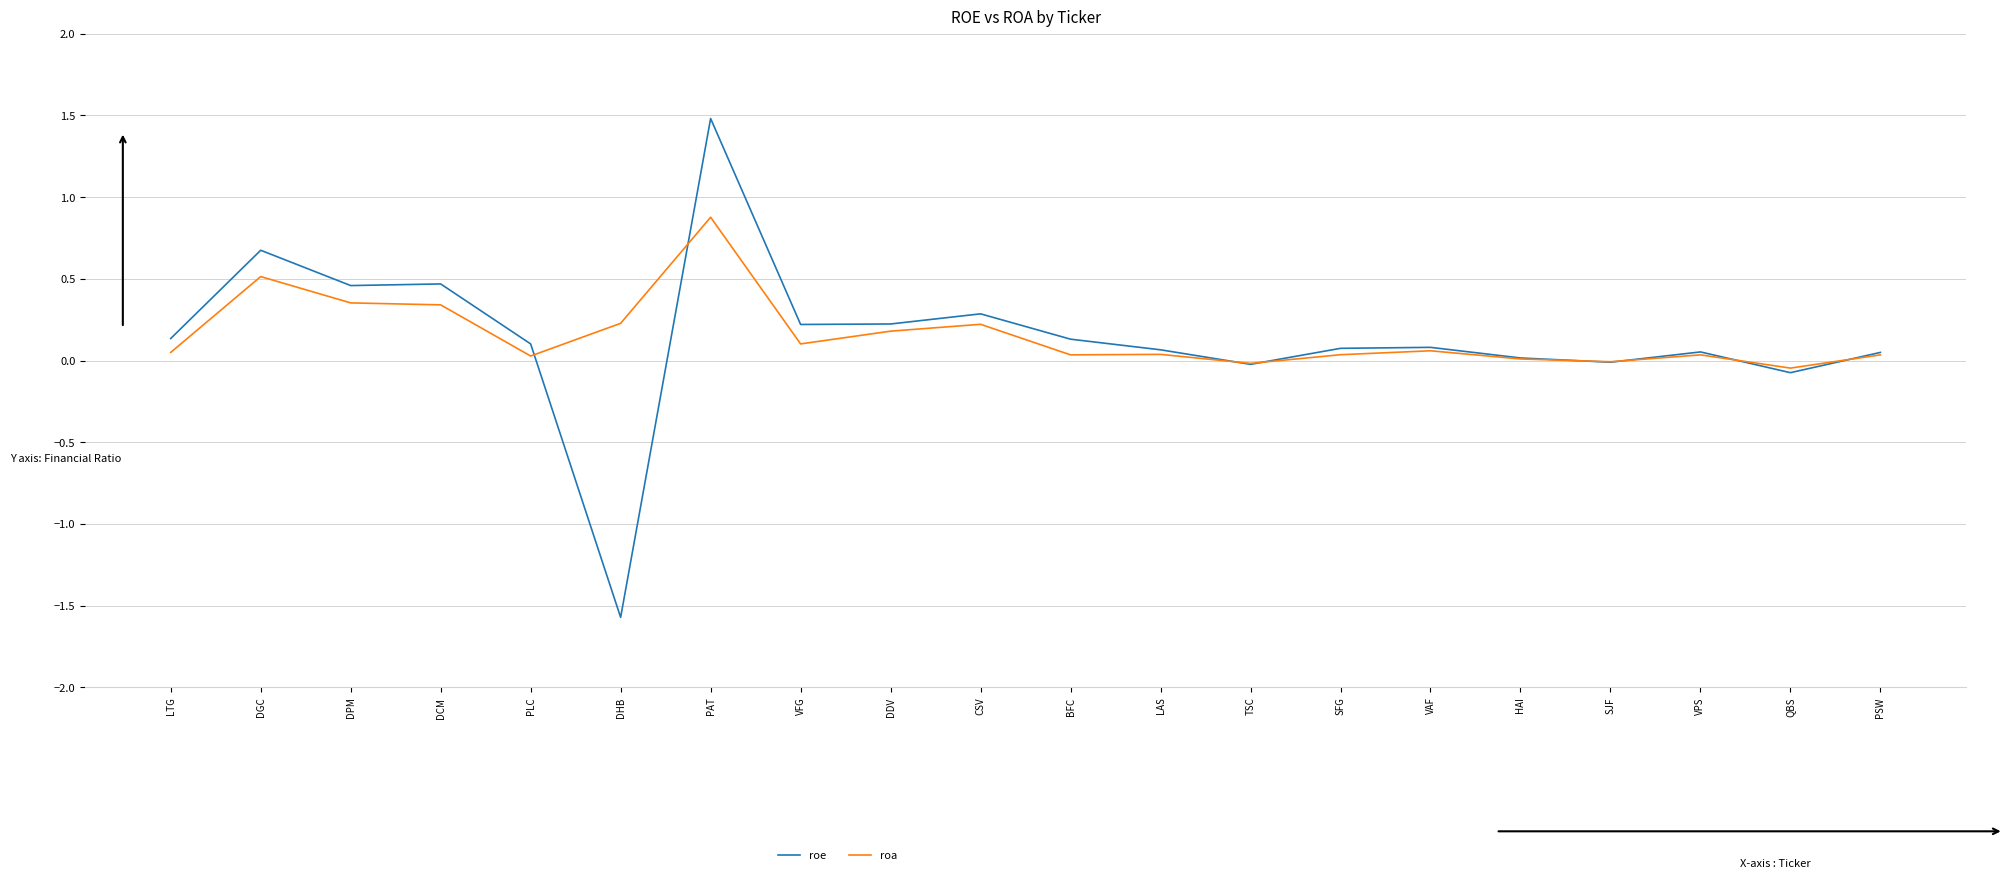

Rank the series by their maximum value, from lowest to highest.

roa, roe